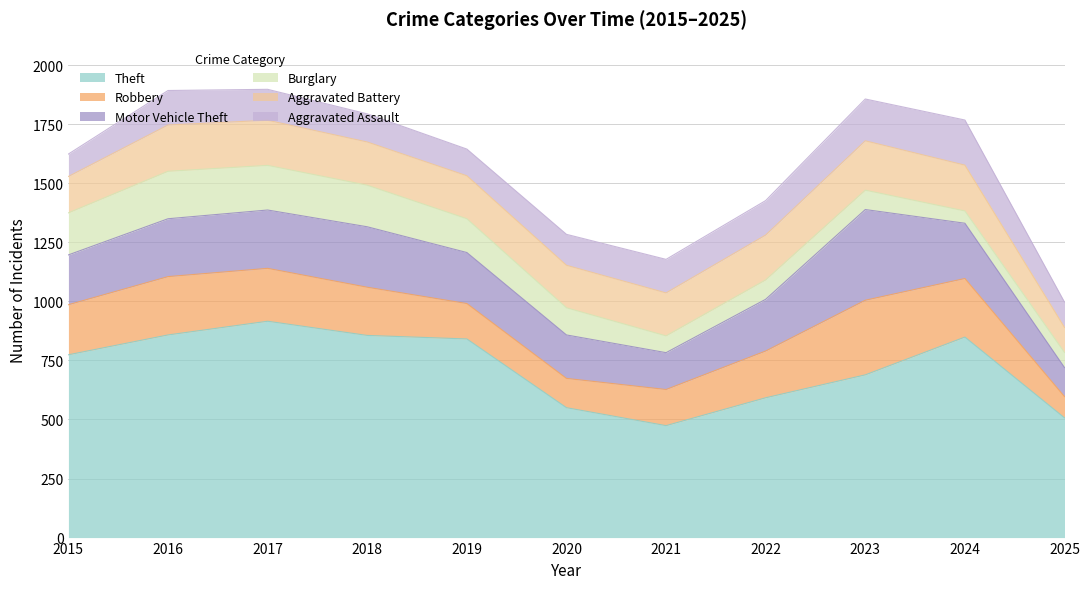

At which category does Theft reach its first local valley?

2021